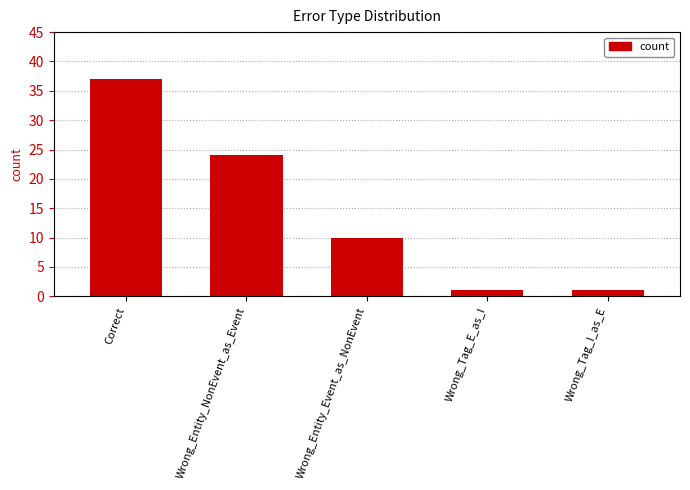

What position from the left is Correct?

1